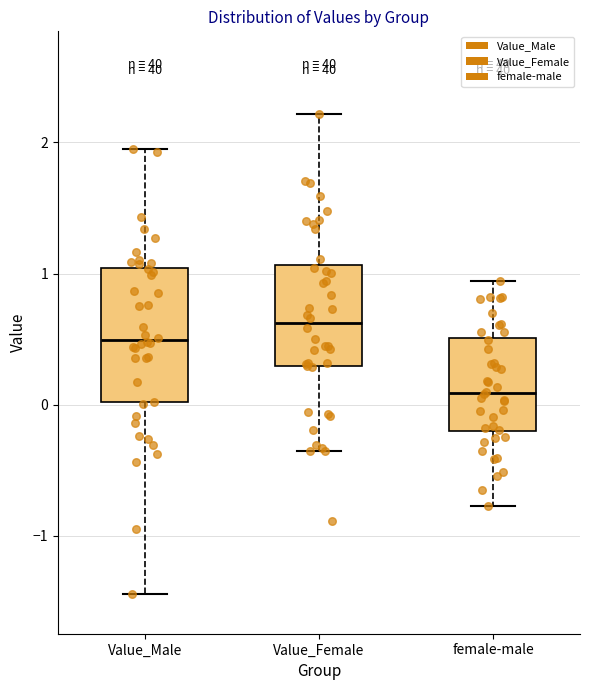

Where does the median line of the box for Value_Female sit on the y-axis? The values are not printed on the chart, so give them approximately, as read against the axis.

0.6